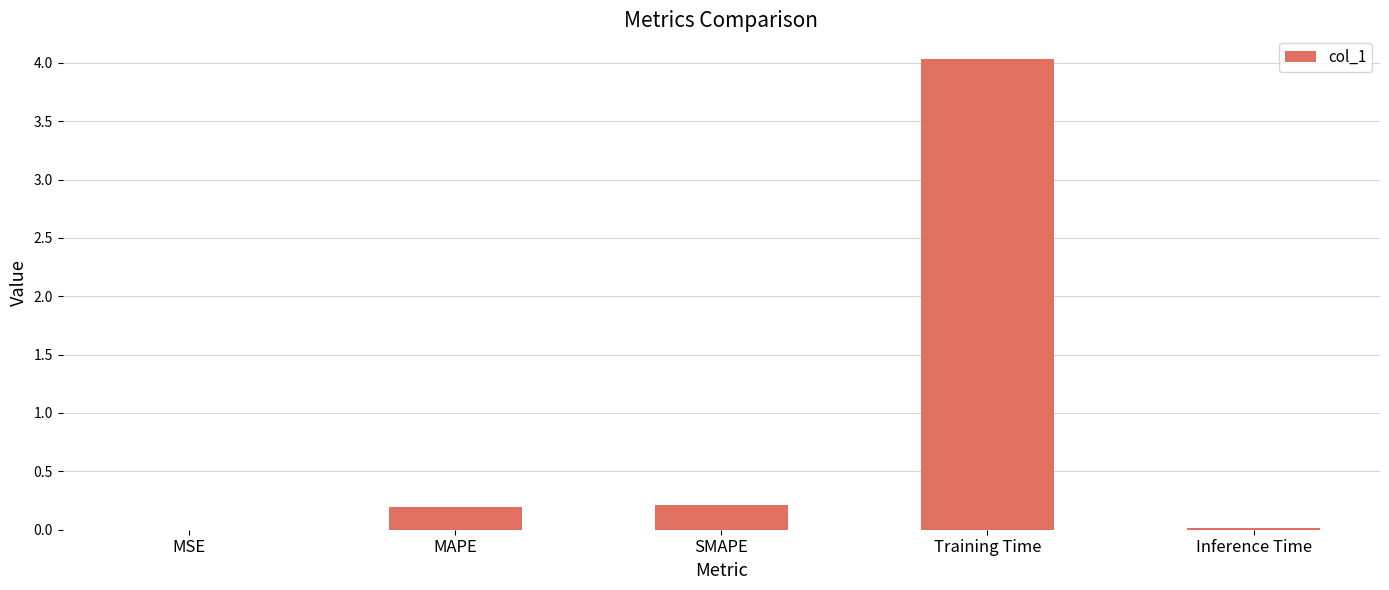

The chart shows a value of 0.0 at Inference Time. True or false?

True